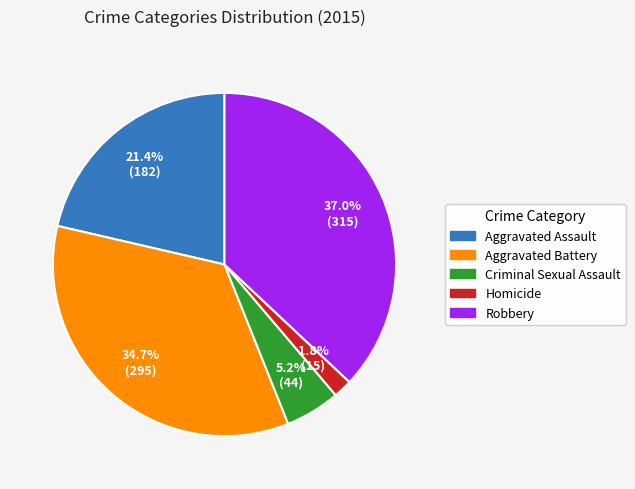

True or false: Robbery accounts for 37% of the total.

True